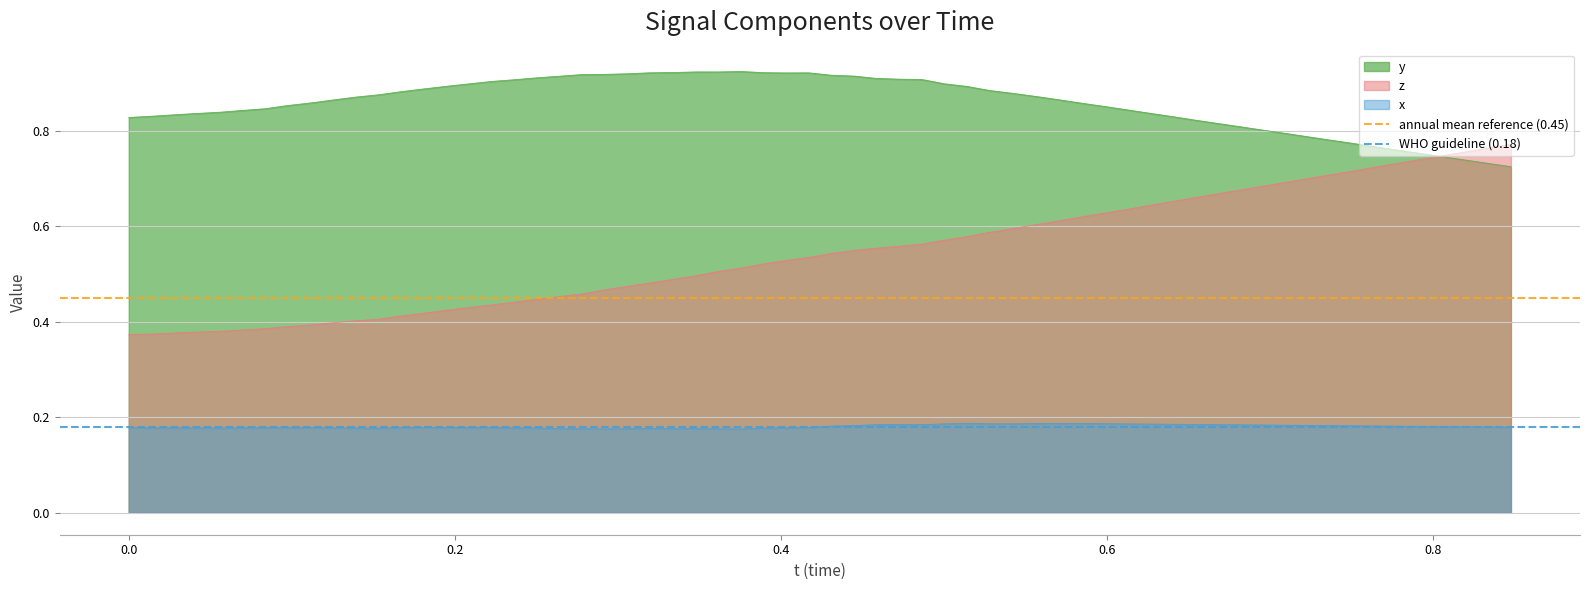

True or false: z and x cross at least once.

False